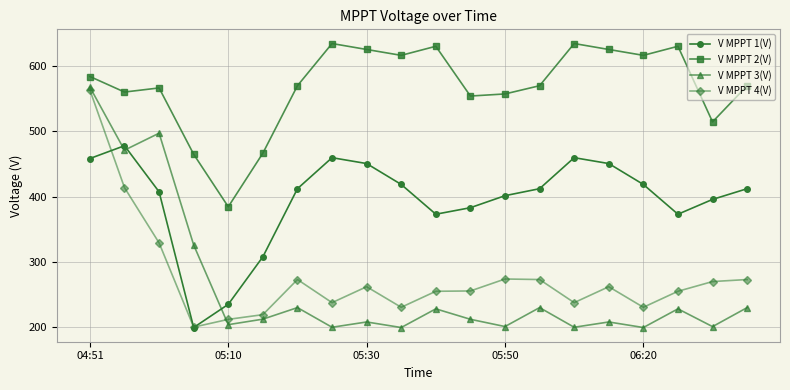

List the series in order of their peak value, highest first.

V MPPT 2(V), V MPPT 3(V), V MPPT 4(V), V MPPT 1(V)